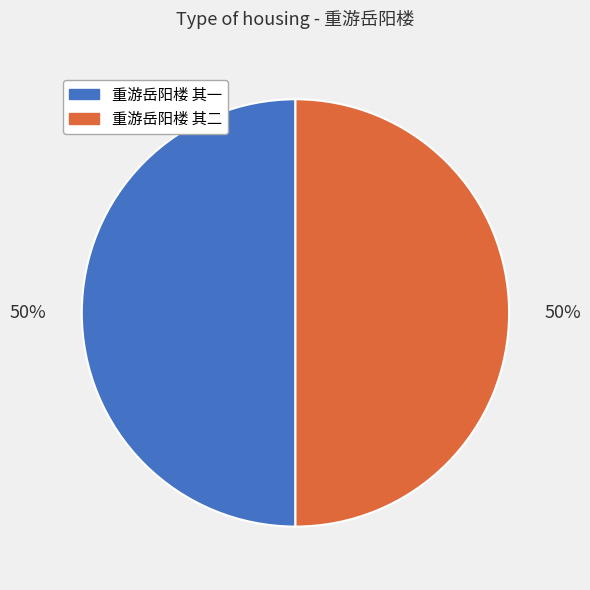

What is the ratio of the value at 重游岳阳楼 其一 to the value at 重游岳阳楼 其二?

1.0